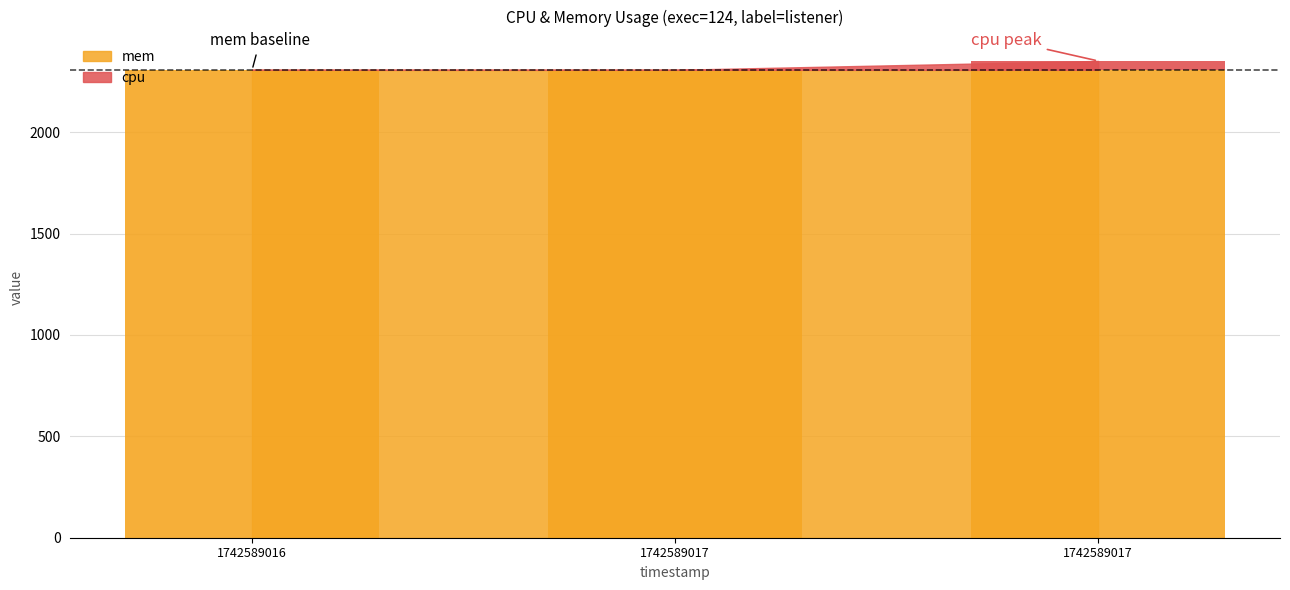

Is it true that the value at 1742589016 is 15.5?

False